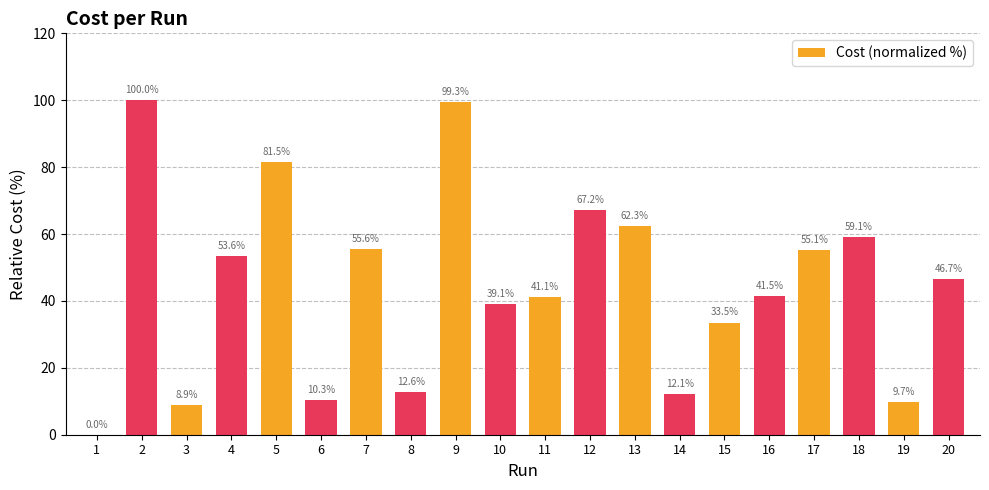

Which label corresponds to the largest value in the chart?

2